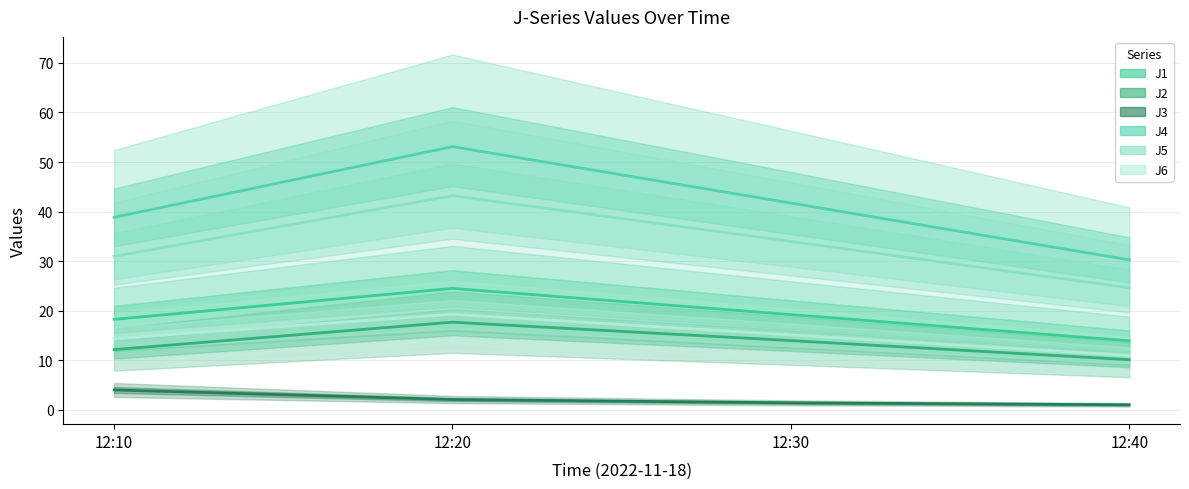

Does the chart have visible grid lines?

Yes